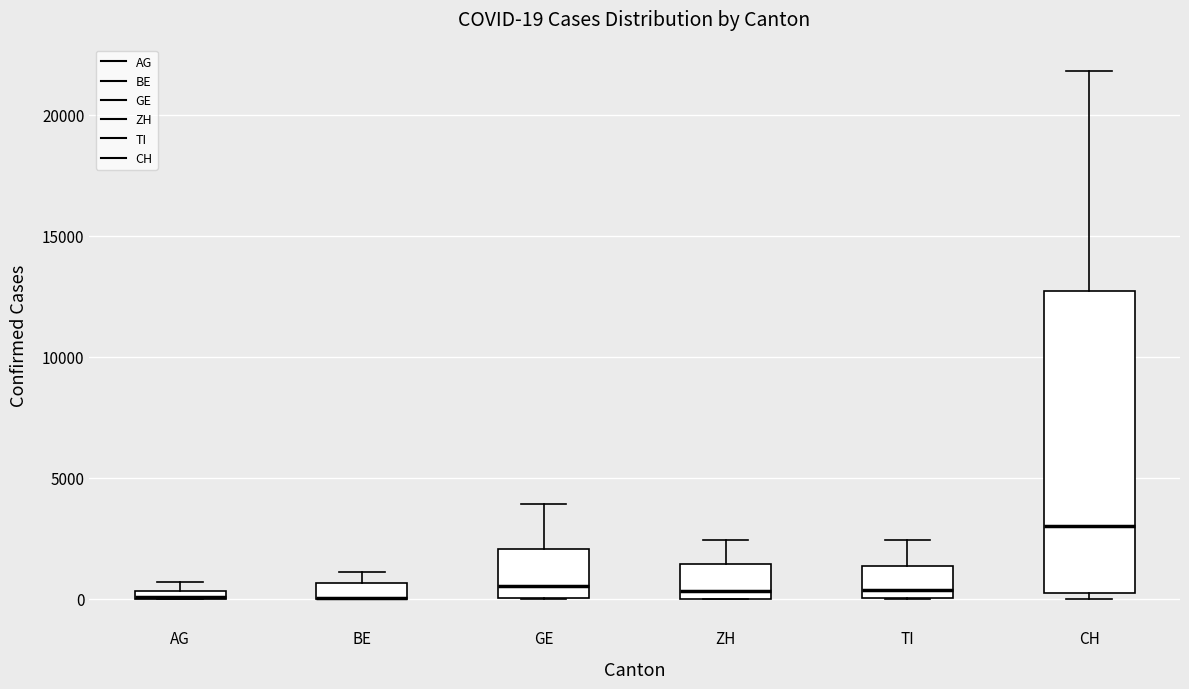

Which box is the tallest, from its lower edge to its upper edge?

CH